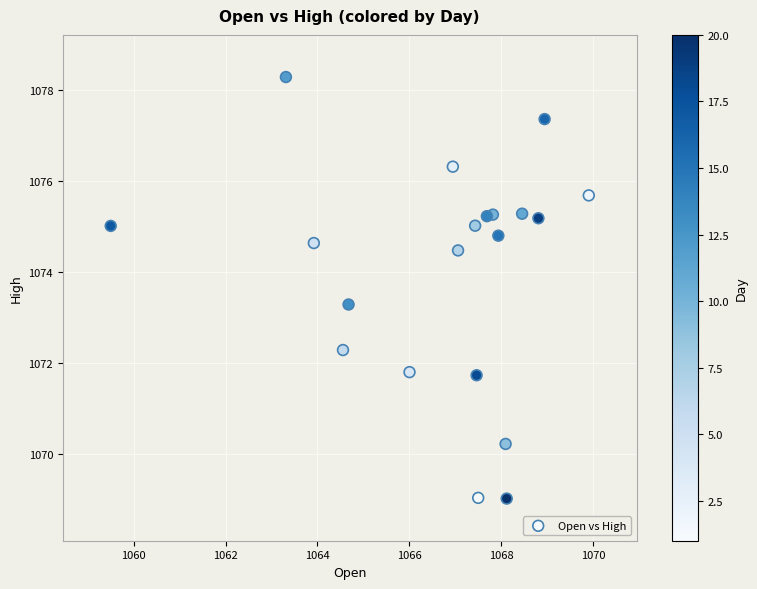

What is the range of X values (max minus min)?

10.4